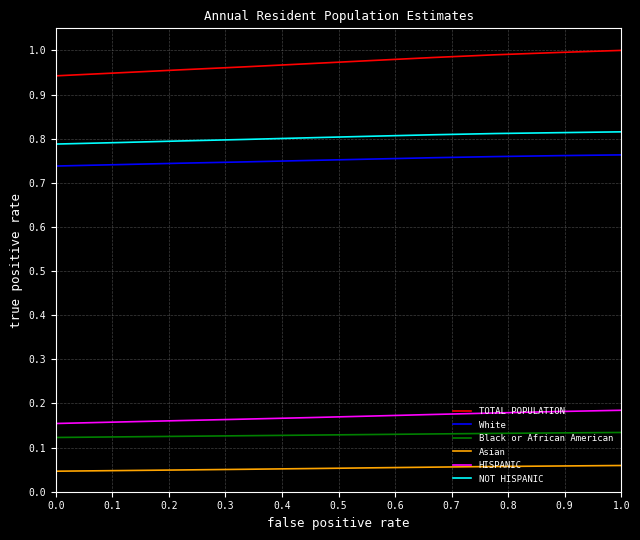

True or false: White and NOT HISPANIC cross at least once.

False